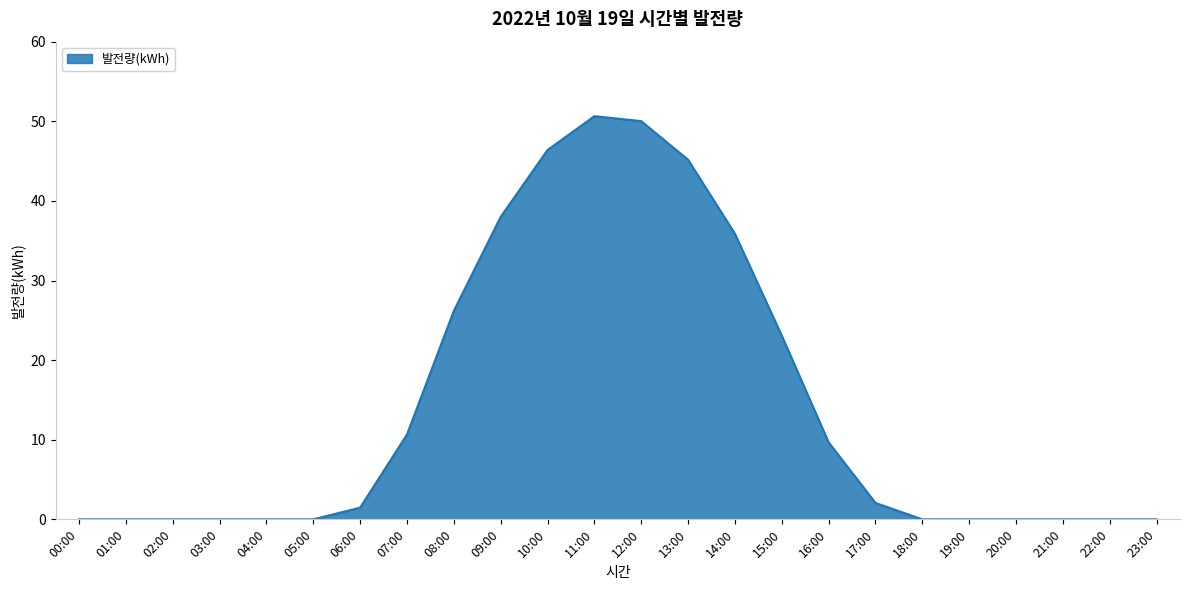

Which label corresponds to the largest value in the chart?

11:00